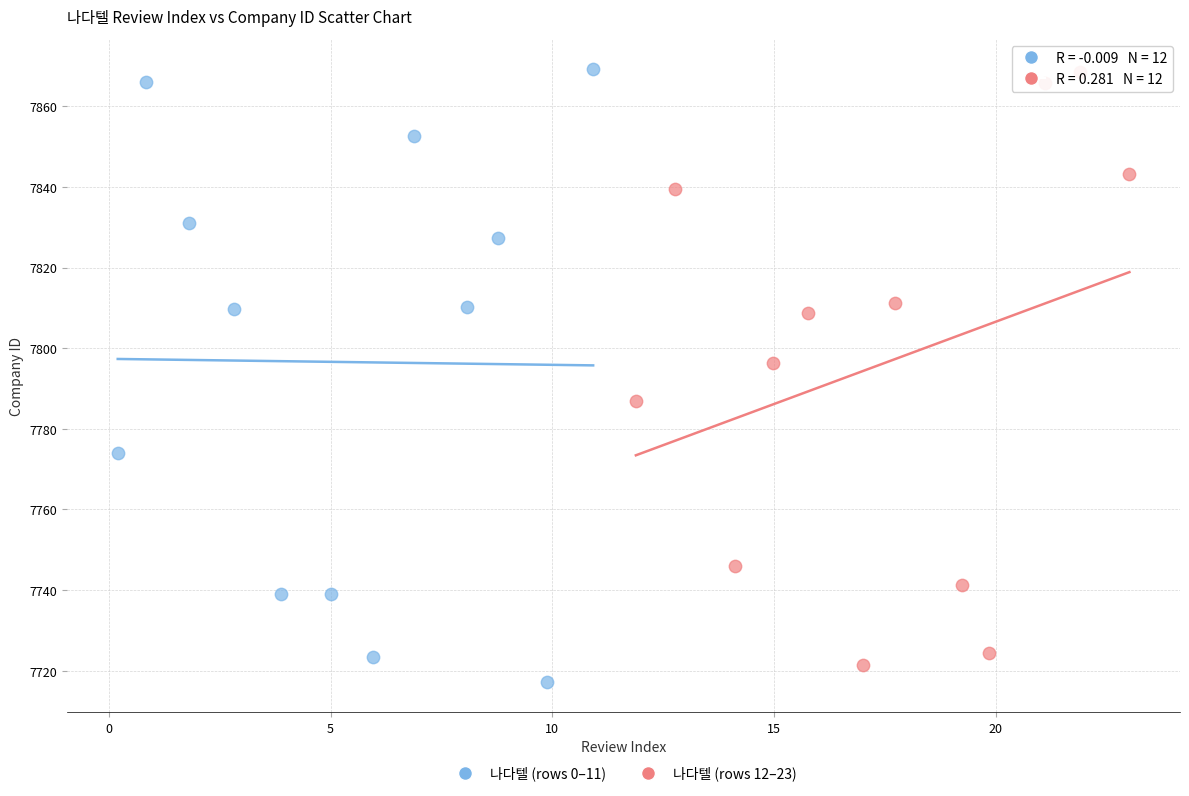

What are all the series names shown in the legend?

나다텔 (rows 0–11), 나다텔 (rows 12–23)